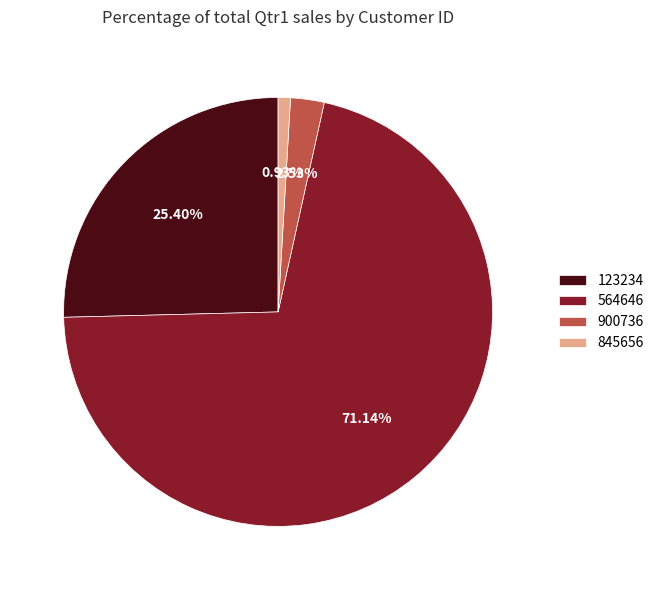

To the nearest percent, what is the average slice percentage?

25%